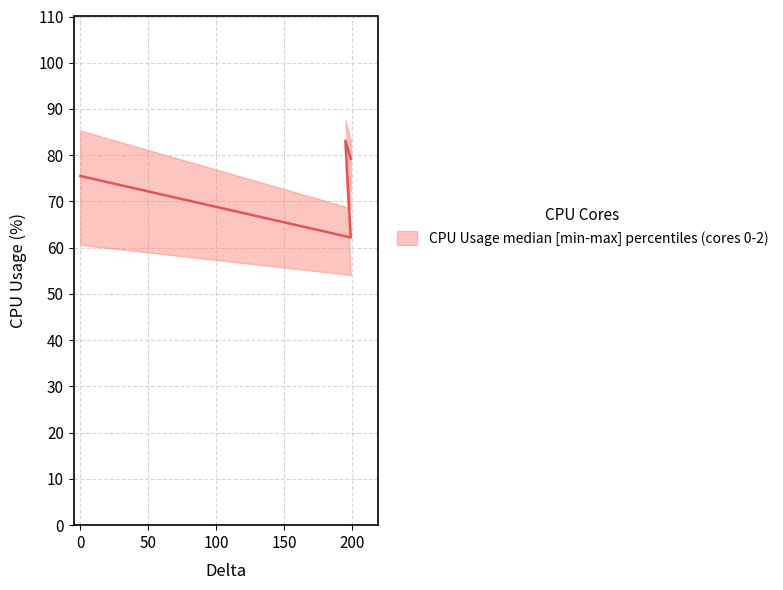

Is it true that CPU_USAGE_1 equals 50.6 at 195?

False